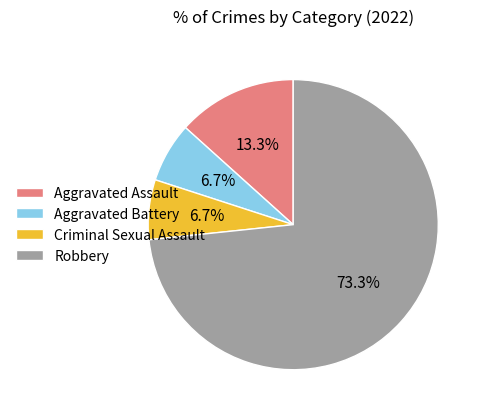

To the nearest percent, what is the average slice percentage?

25%